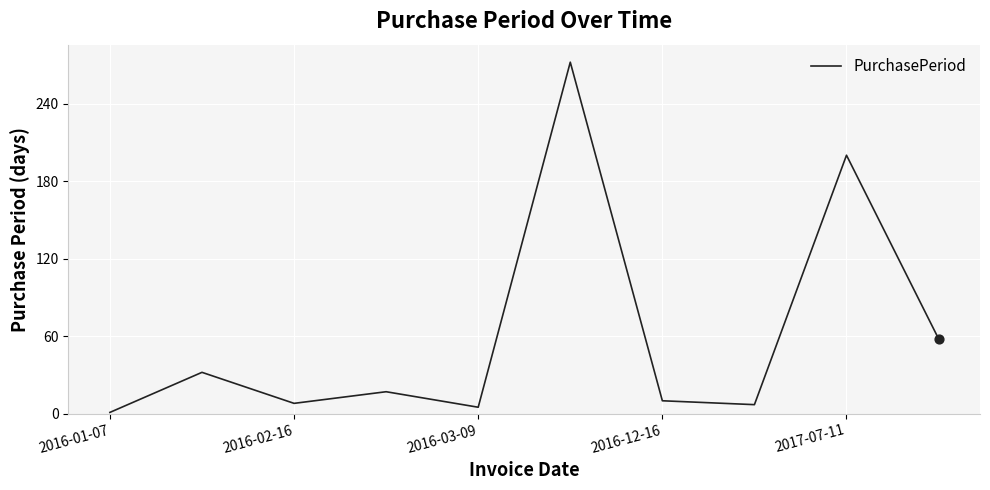

What is the maximum value shown in the chart?

272